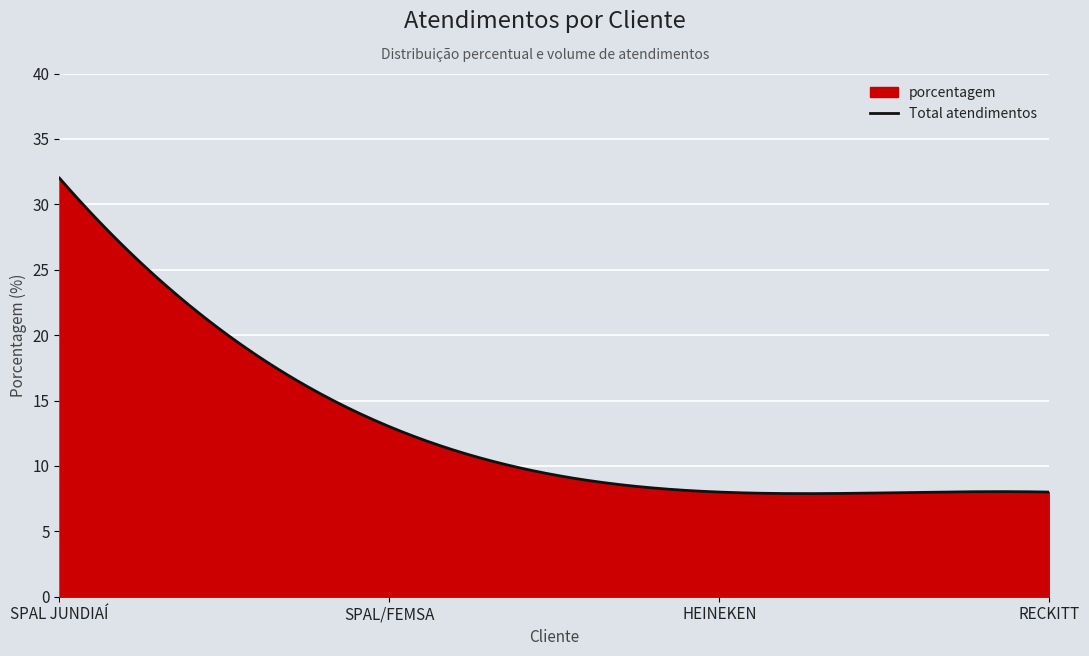

What is the average value?

12.9